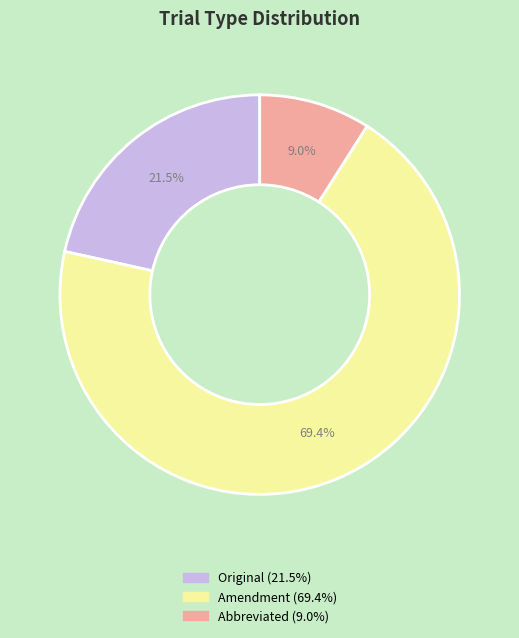

Does any single category account for the majority?

Yes